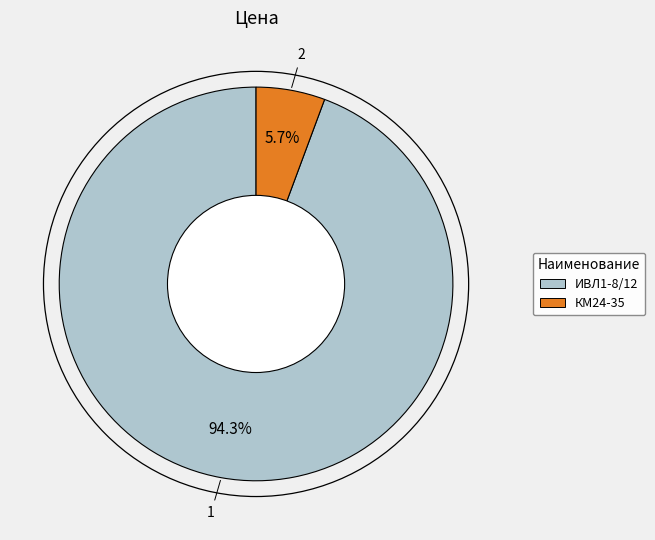

Is the sum of ИВЛ1-8/12 and КМ24-35 greater than half?

Yes